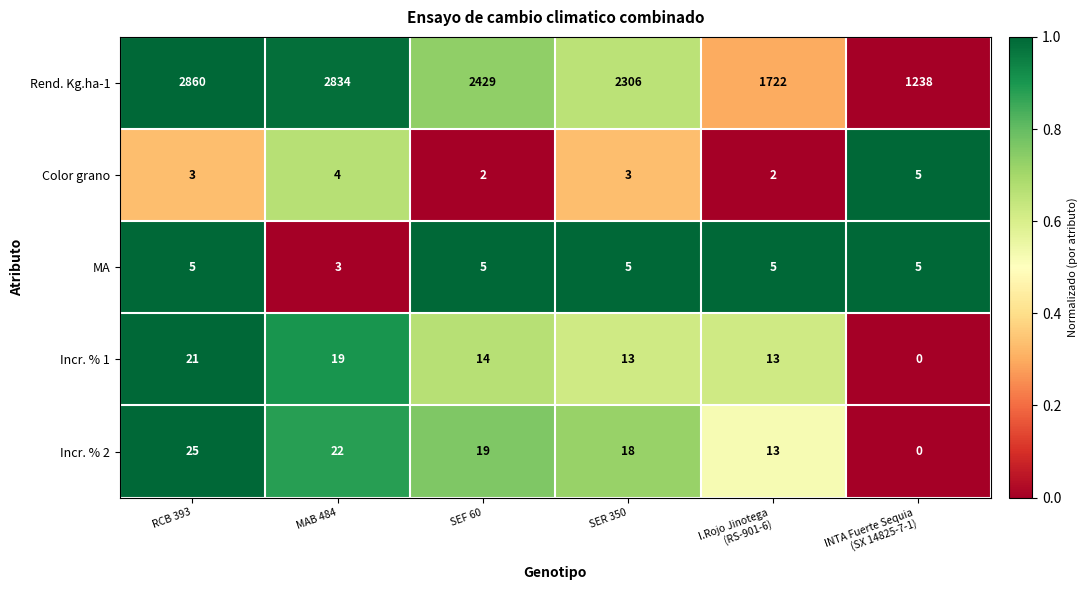

Rank the series at RCB 393 from lowest to highest value.

Color grano, MA, Incr. % 1, Incr. % 2, Rend. Kg.ha-1